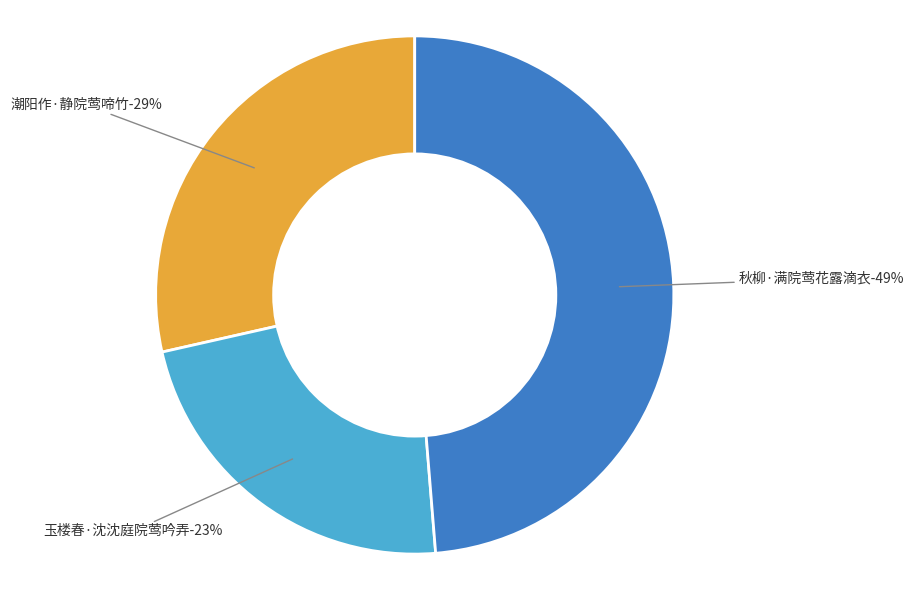

Is there a majority slice in this chart?

No